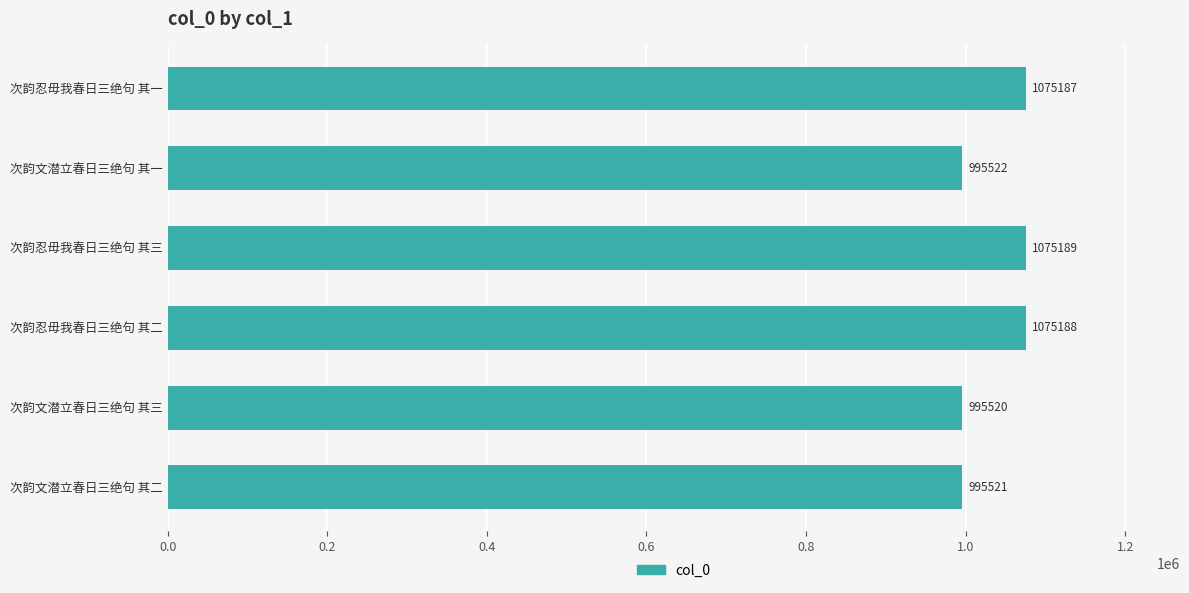

Rank the categories by value from highest to lowest.

次韵忍毋我春日三绝句 其三, 次韵忍毋我春日三绝句 其二, 次韵忍毋我春日三绝句 其一, 次韵文潜立春日三绝句 其一, 次韵文潜立春日三绝句 其二, 次韵文潜立春日三绝句 其三